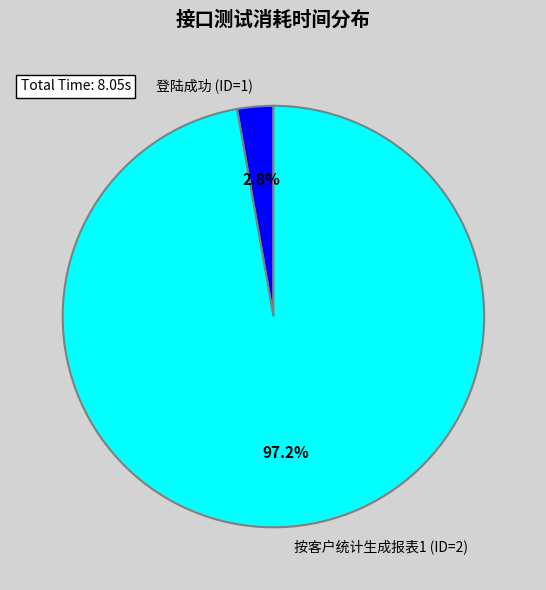

Which has a higher value, 登陆成功 (ID=1) or 按客户统计生成报表1 (ID=2)?

按客户统计生成报表1 (ID=2)